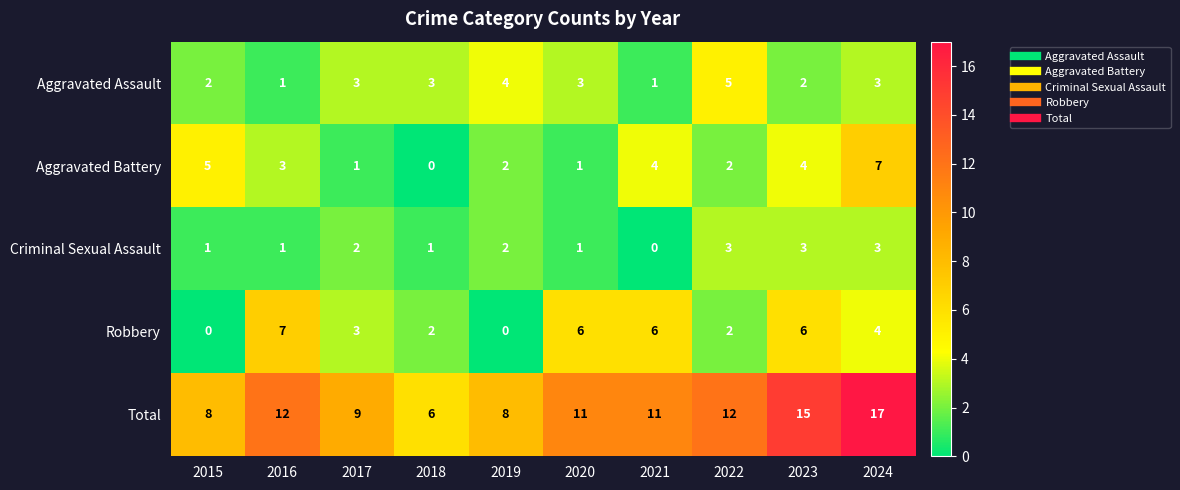

At which label does Aggravated Battery reach its minimum?

2018